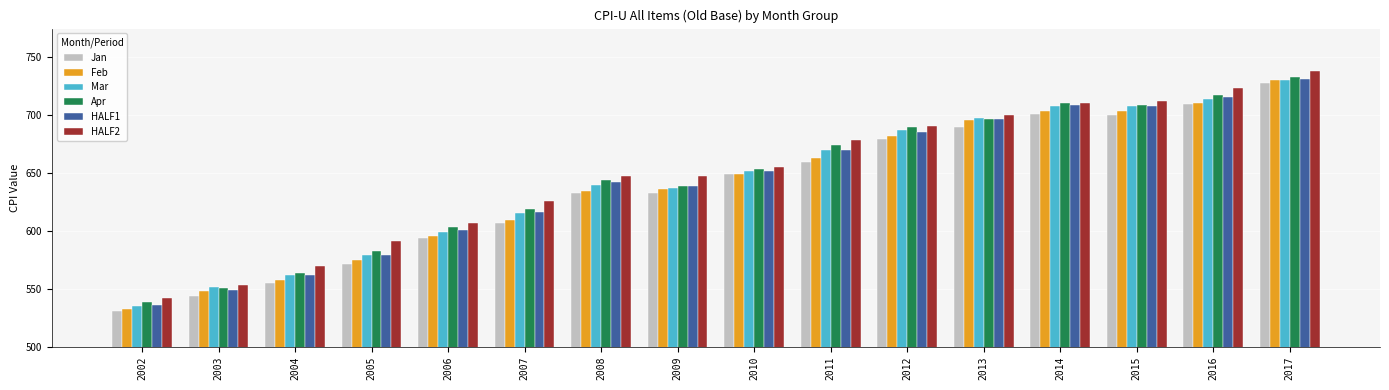

What is the difference between the highest and lowest values at 2004?

14.8